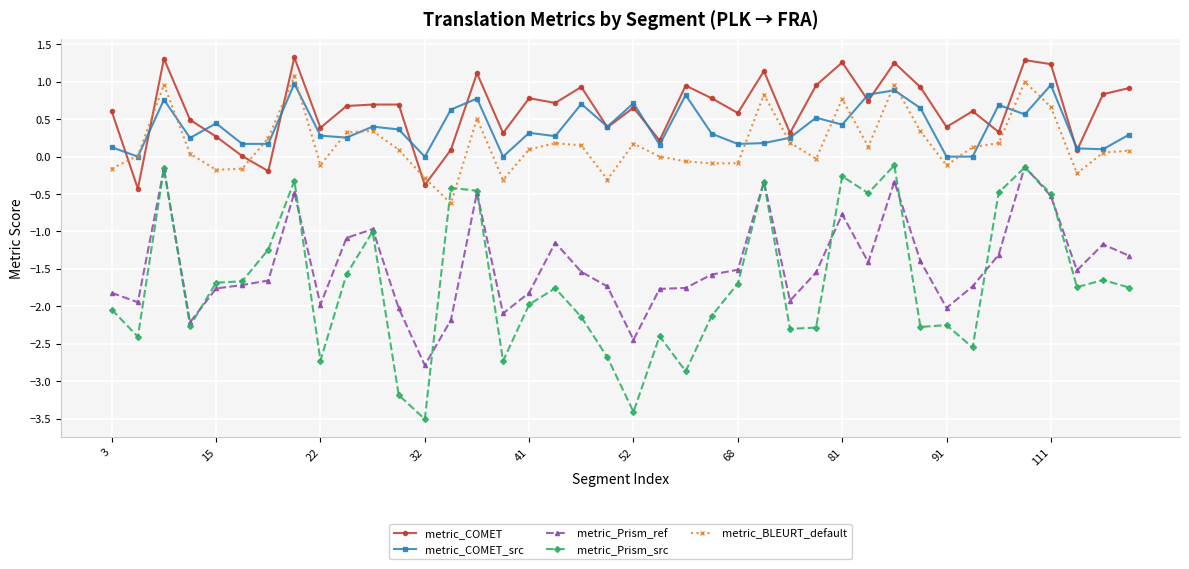

What are all the series names shown in the legend?

metric_COMET, metric_COMET_src, metric_Prism_ref, metric_Prism_src, metric_BLEURT_default